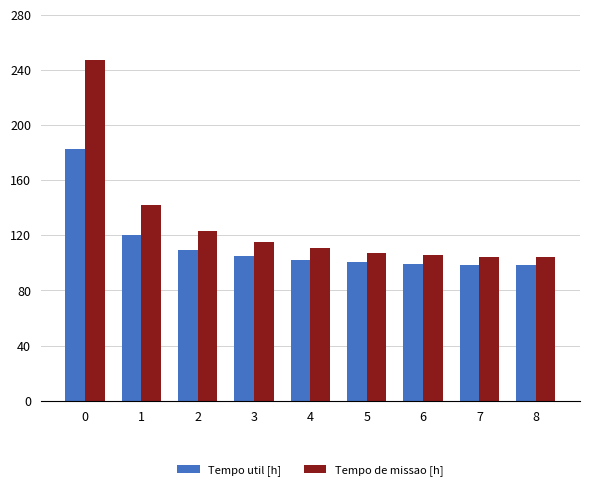

How many bars are there in each group?

2